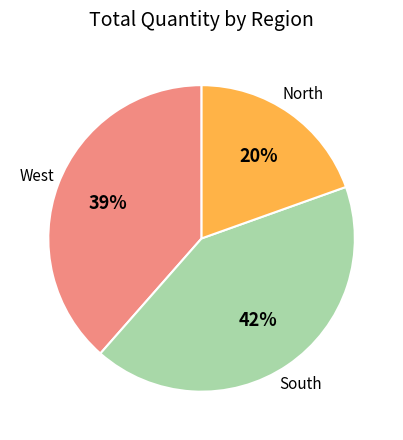

Count the number of slices in the pie.

3